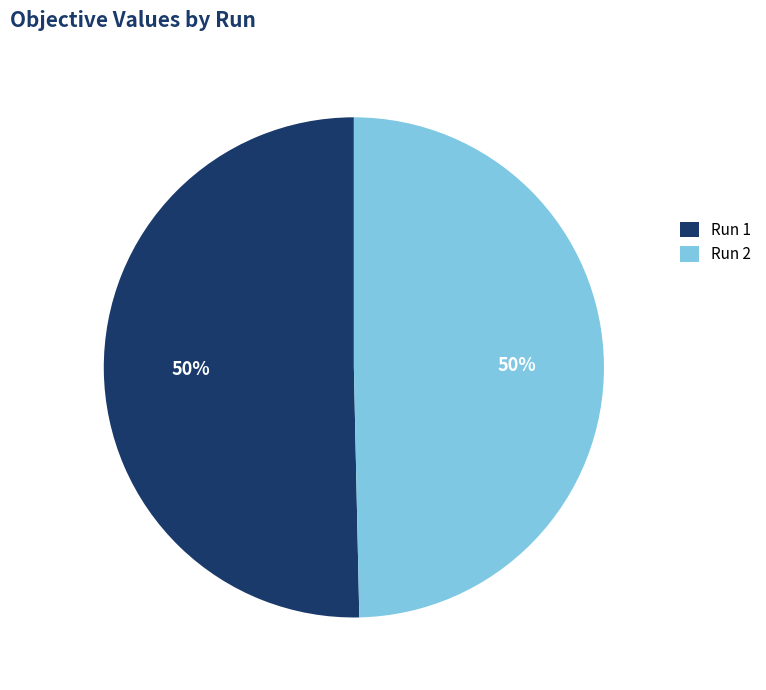

Count the number of slices in the pie.

2